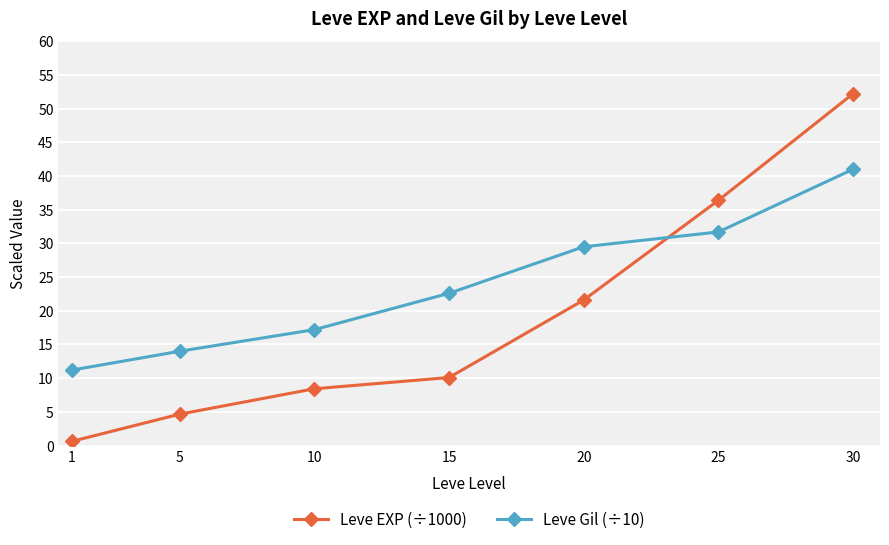

Reading left to right, what are all the values shown in this chart?

Leve EXP (÷1000): 0.6	4.7	8.4	10.1	21.6	36.4	52.2
Leve Gil (÷10): 11.2	14.0	17.2	22.6	29.5	31.7	41.0